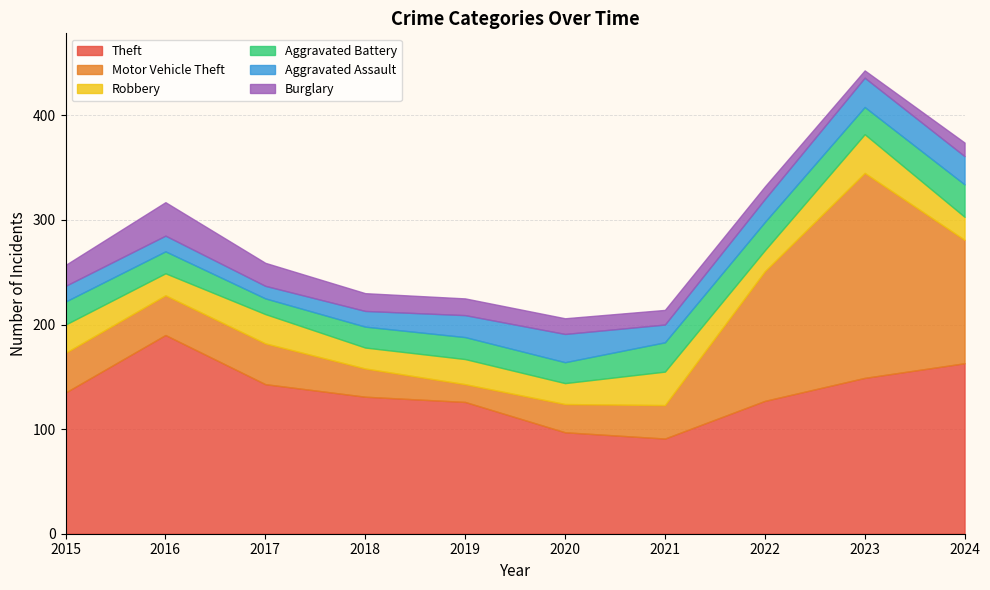

What is the value of the Burglary point at the 9th from the left?

7